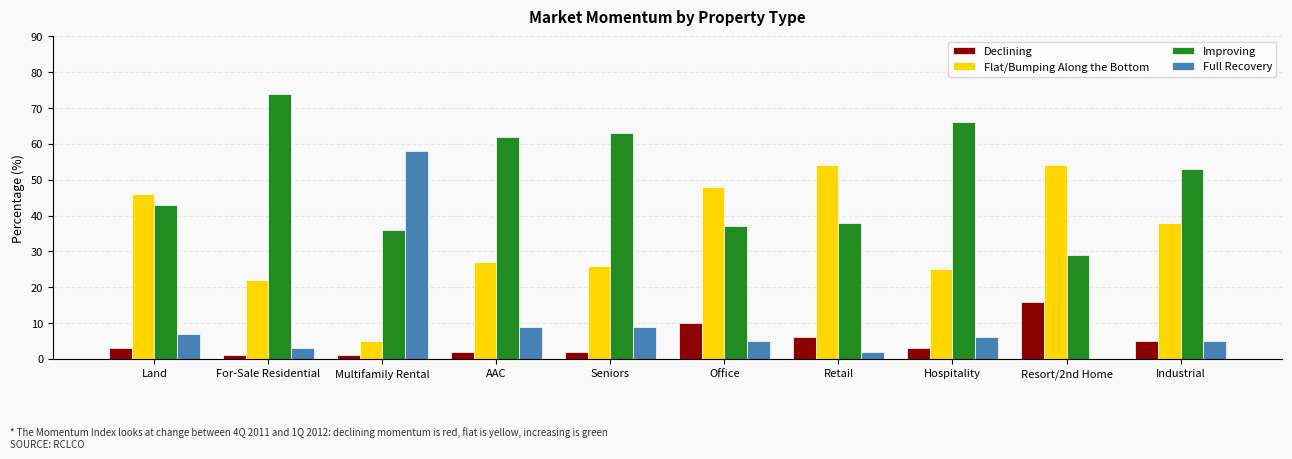

What is the sum of all Declining values?

49